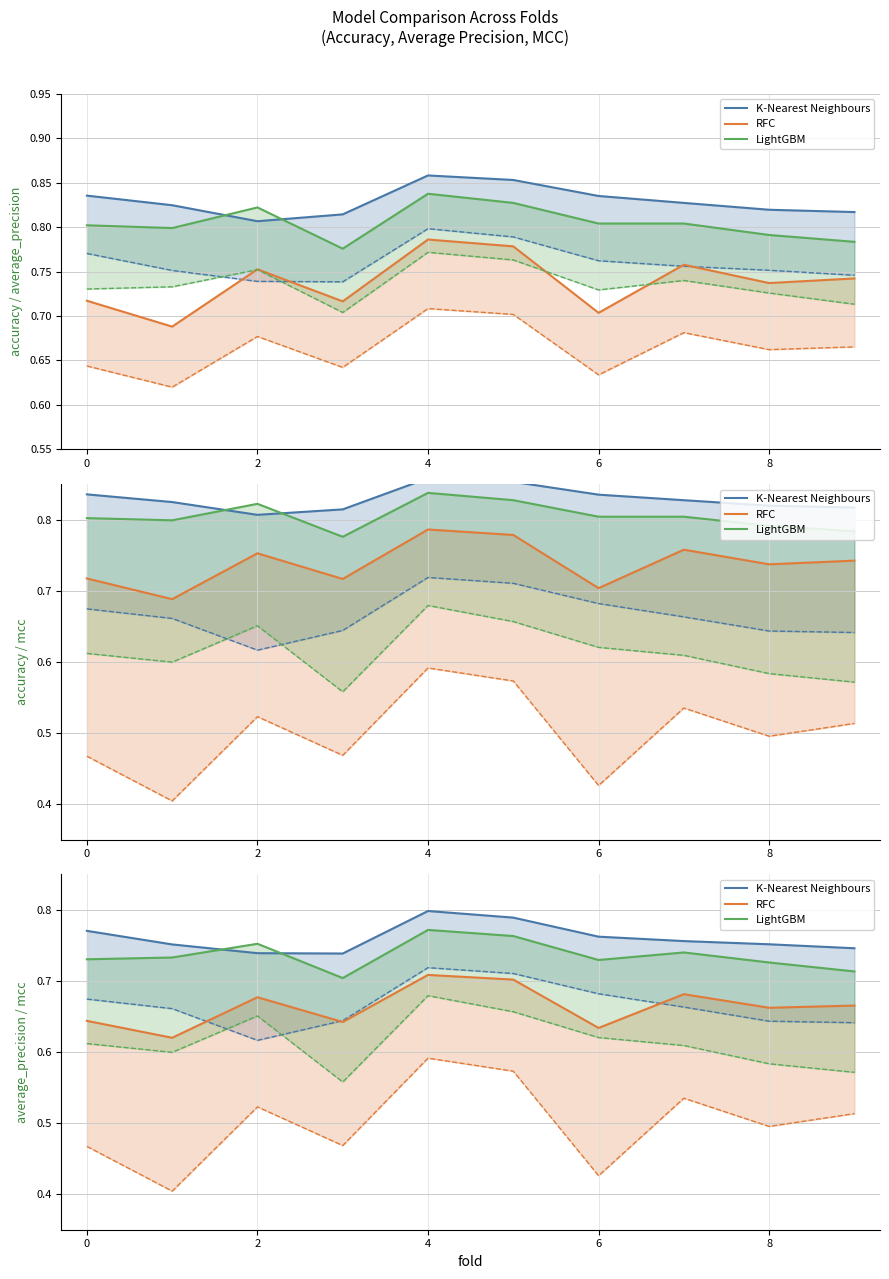

What is the total value across all series at 8?

2.3